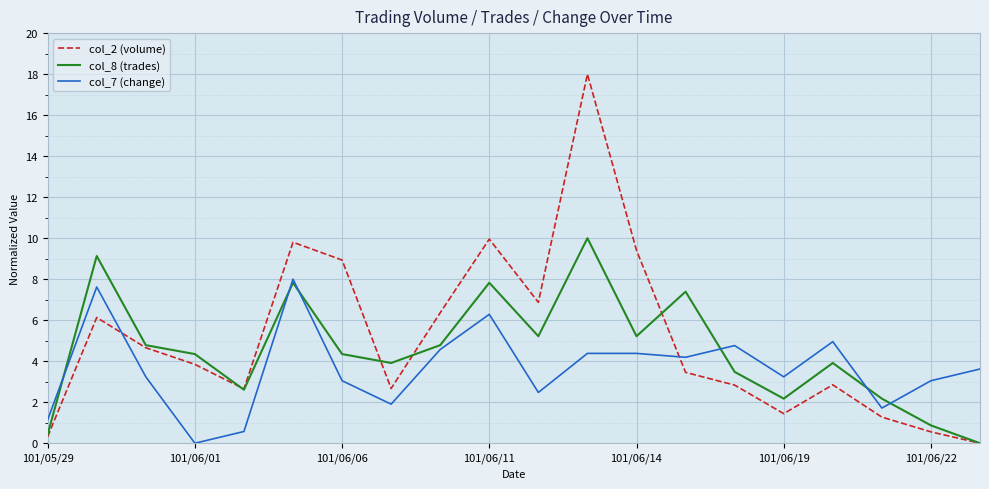

True or false: col_8 (trades) and col_7 (change) cross at least once.

True